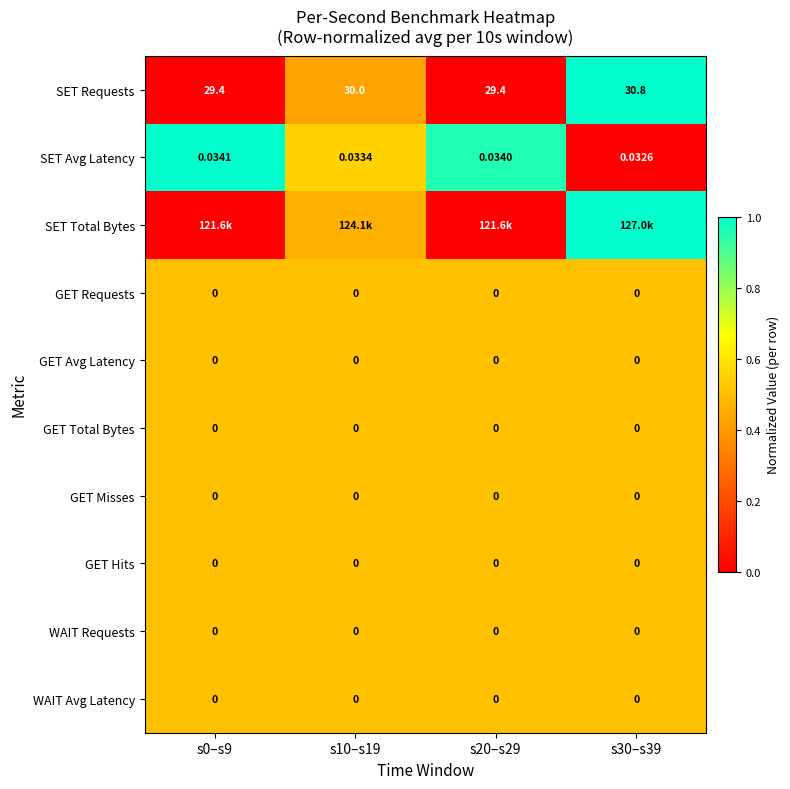

Is the value of GET Requests at s30–s39 greater than the value of WAIT Requests at s30–s39?

No